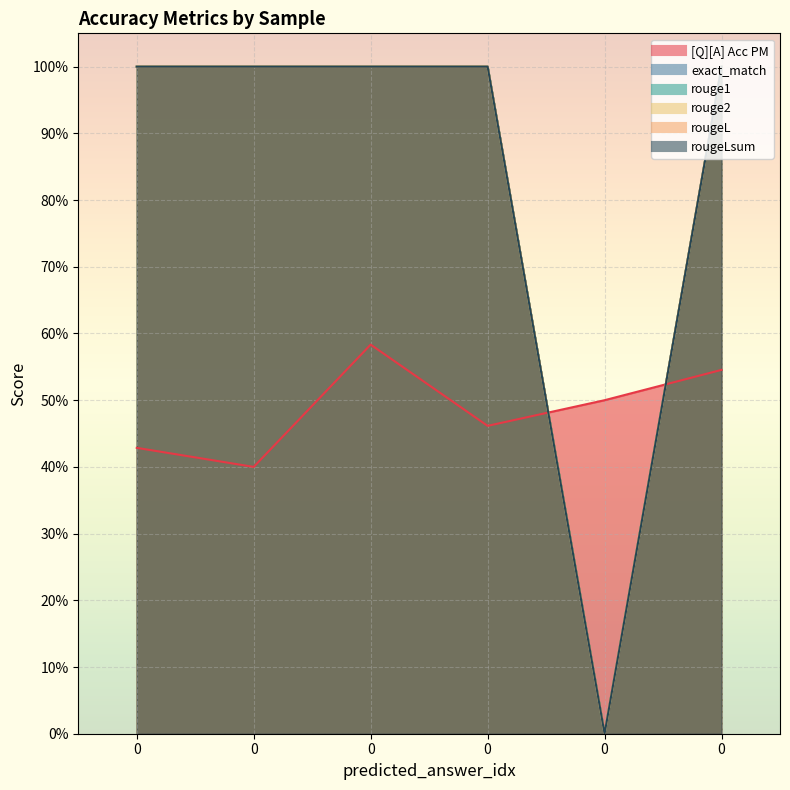

Which series has the widest spread of values?

exact_match